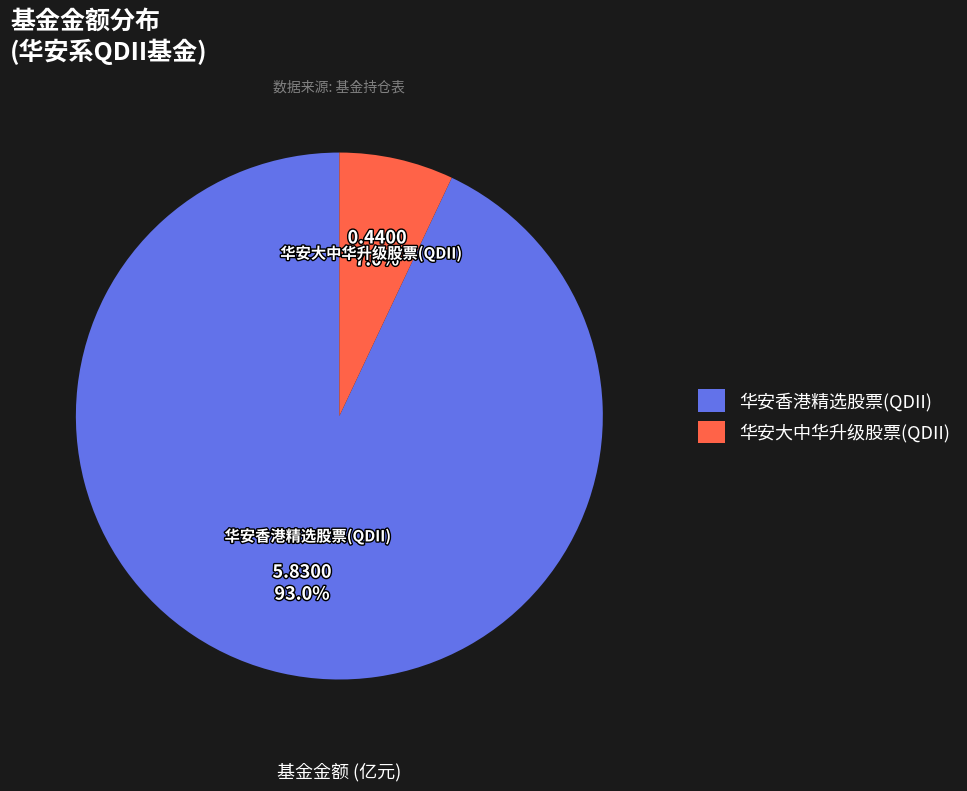

Between 华安香港精选股票(QDII) and 华安大中华升级股票(QDII), which is larger?

华安香港精选股票(QDII)